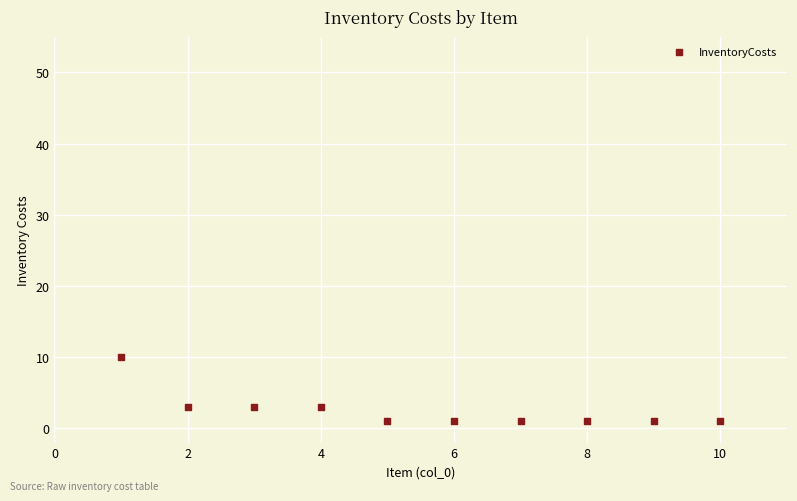

What is the range of X values (max minus min)?

9